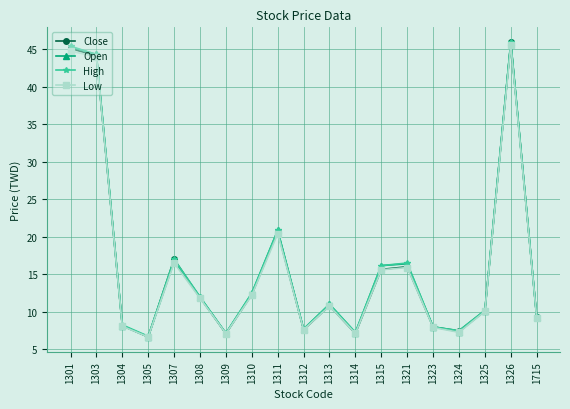

Count the number of data series in this chart.

4